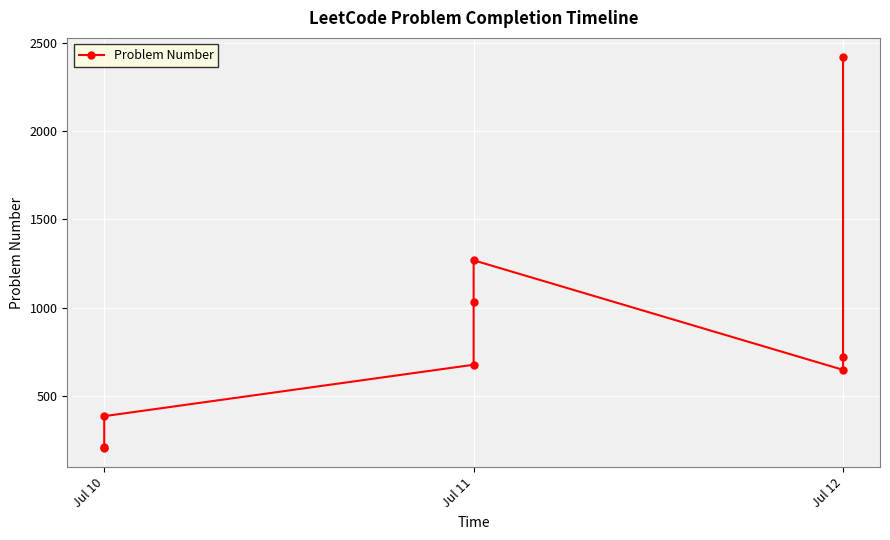

Is this an area chart (filled region under the line)?

No